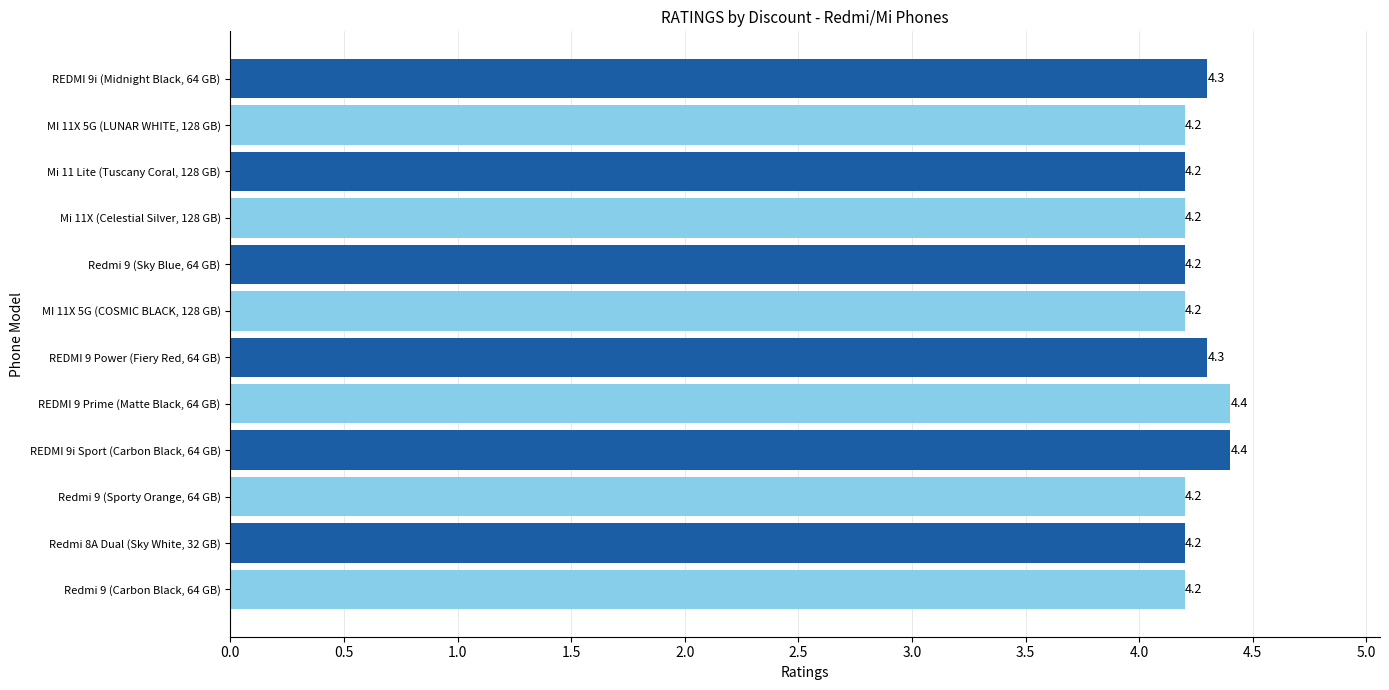

How many bars are there in total?

12